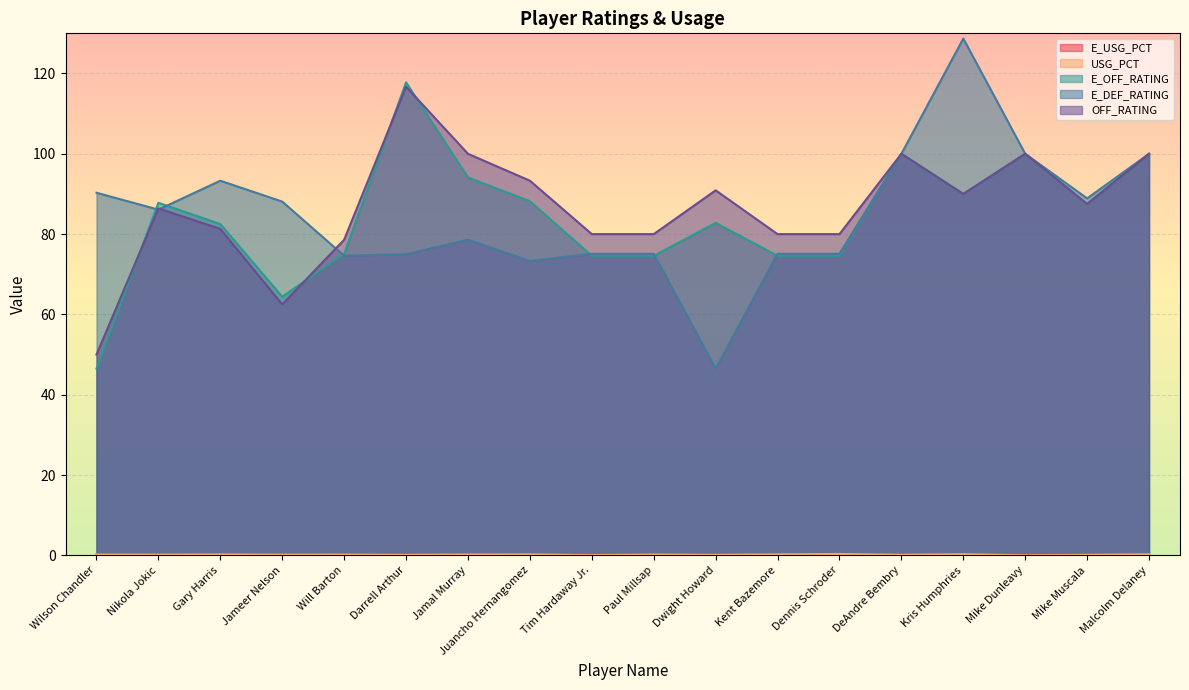

Which series has the largest total across all categories?

OFF_RATING